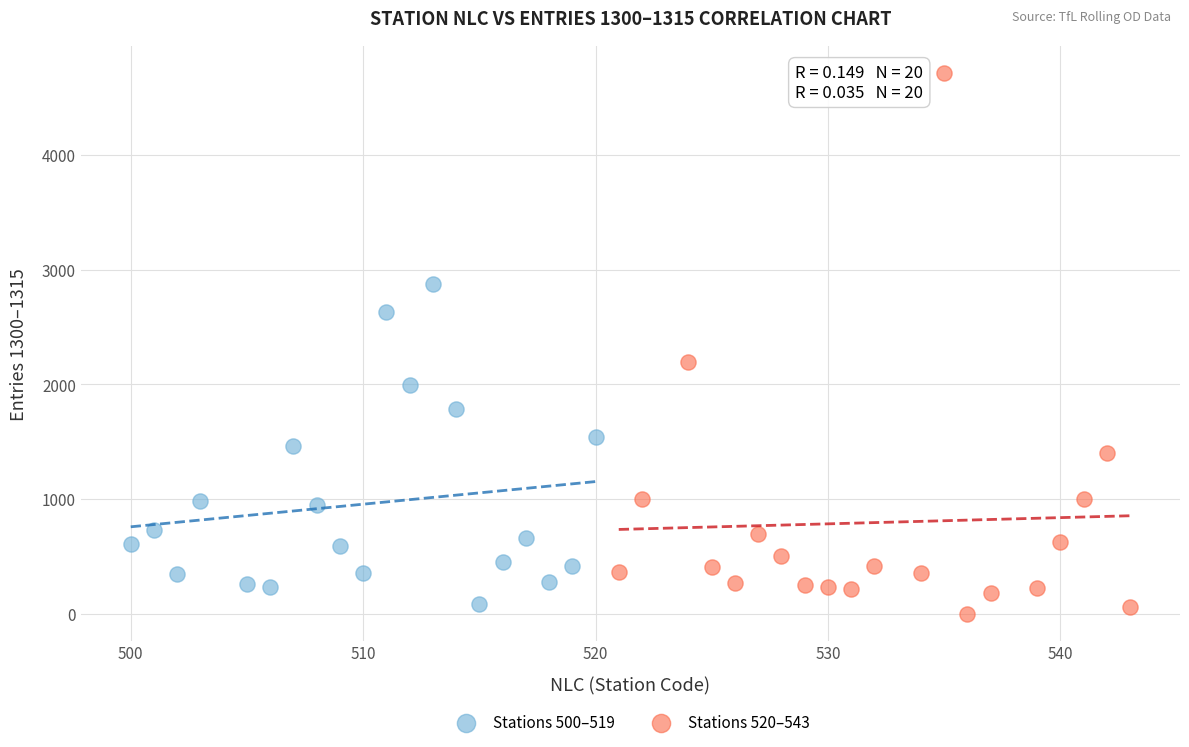

Which series has the widest spread of Y values?

Stations 520–543